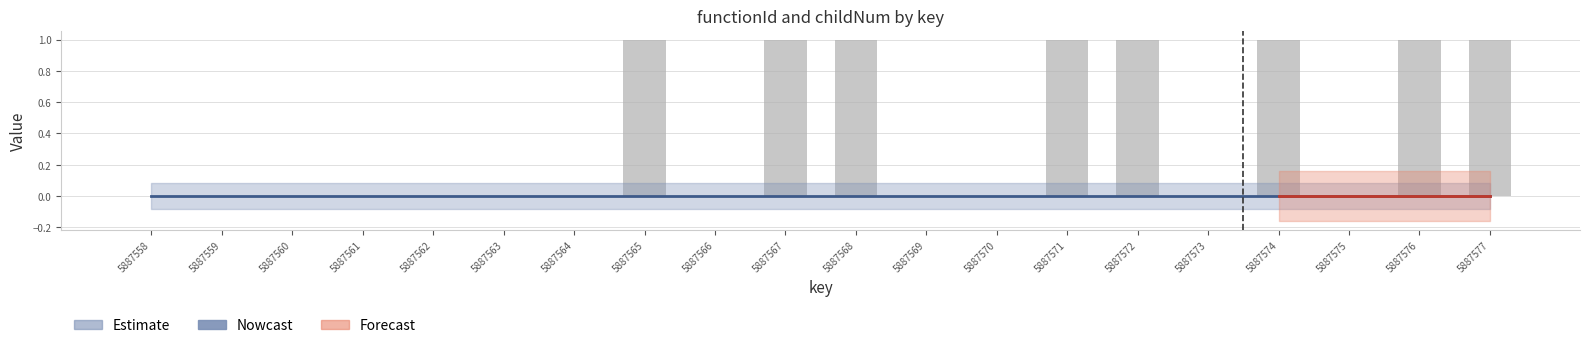

True or false: the data shows 1 at 5887568.

True